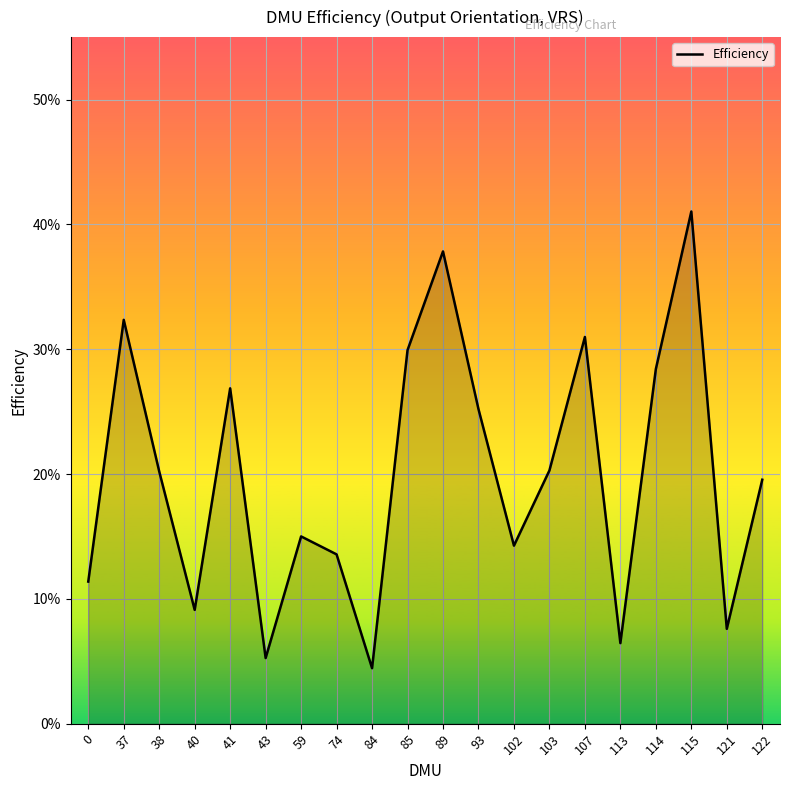

Rank the categories by value from lowest to highest.

84, 43, 113, 121, 40, 0, 74, 102, 59, 122, 38, 103, 93, 41, 114, 85, 107, 37, 89, 115